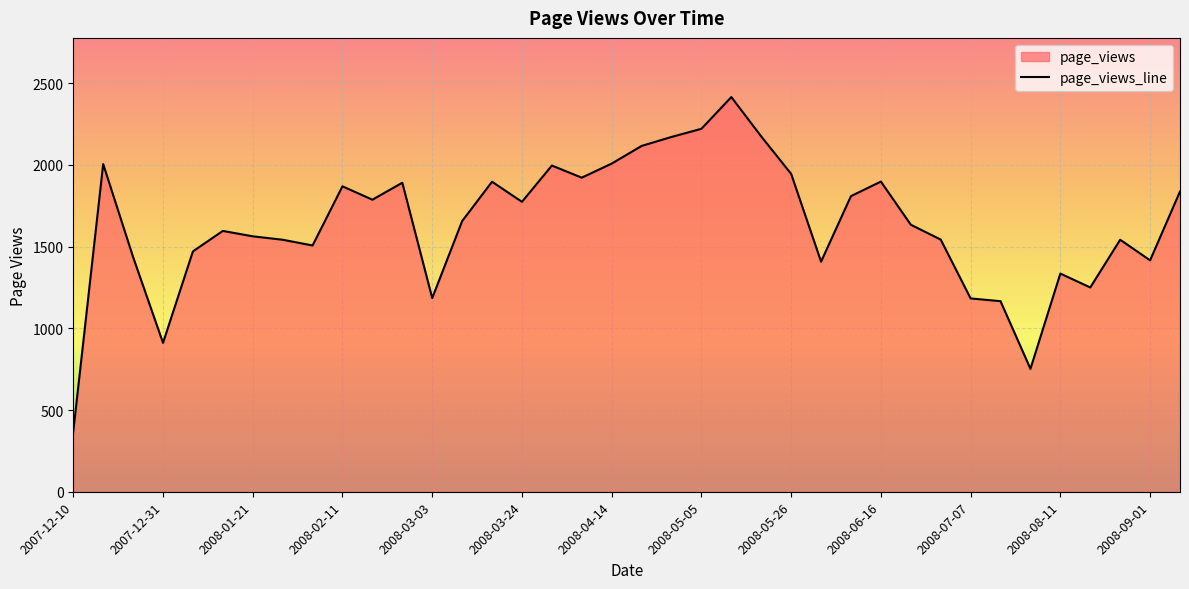

What is the ratio of the value at 2008-02-11 to the value at 2007-12-31?

2.1